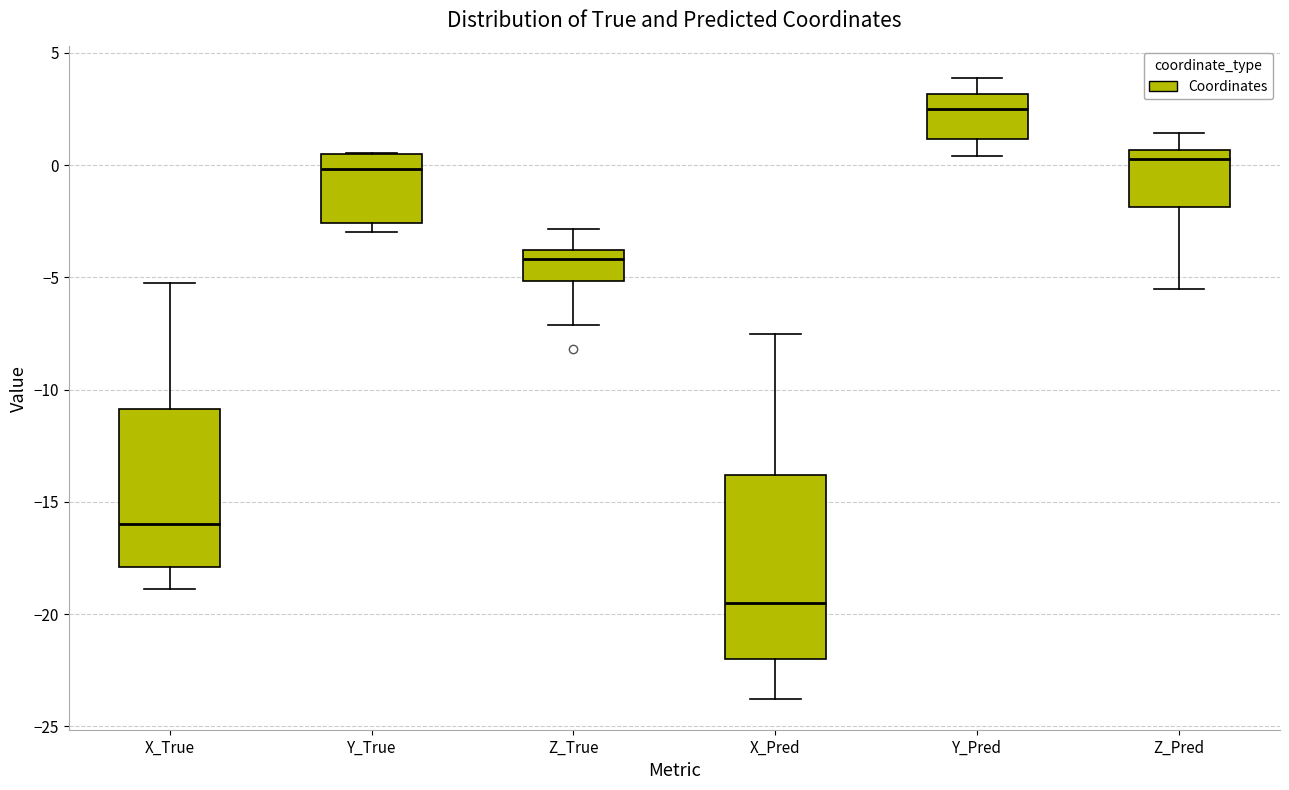

Comparing the boxes themselves (not the whiskers), which one is the tallest?

X_Pred